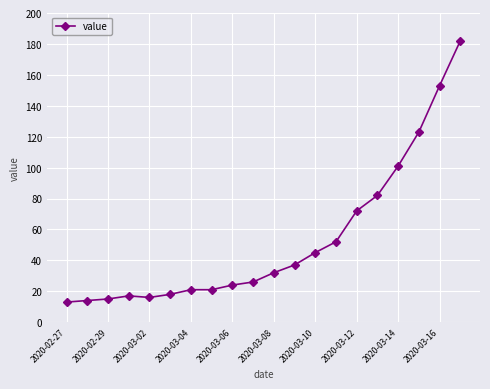

What is the average value?

53